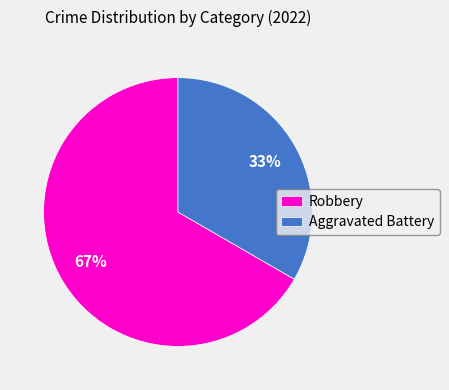

To the nearest percent, what percentage of the pie is Robbery?

67%